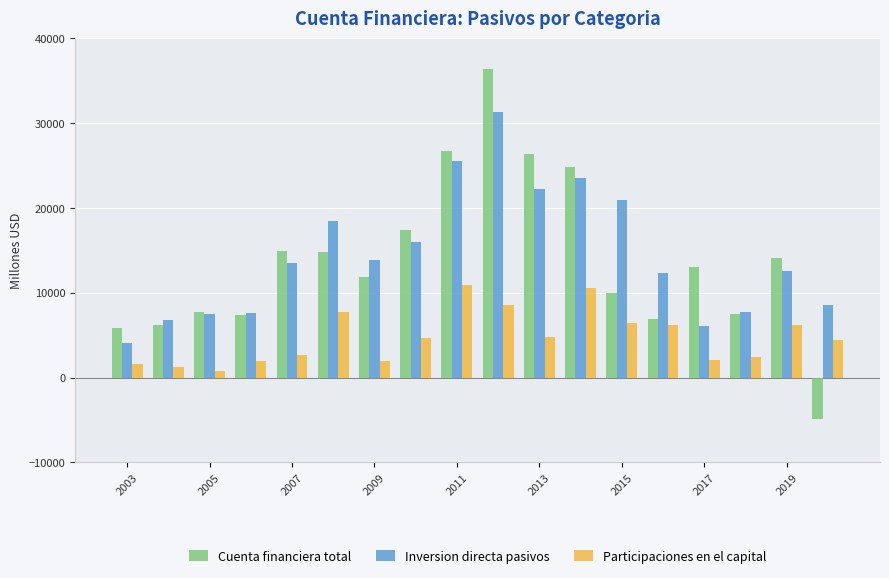

What is the sum of all Cuenta financiera total values?

247006